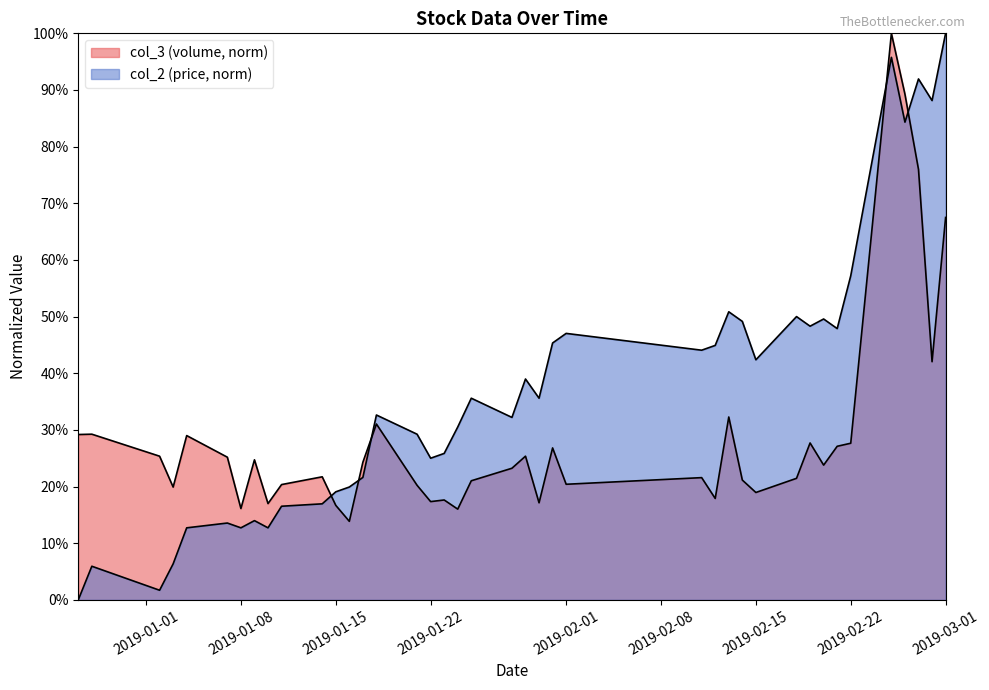

What is the value of the col_3 point at the 36th from the left?

1.0